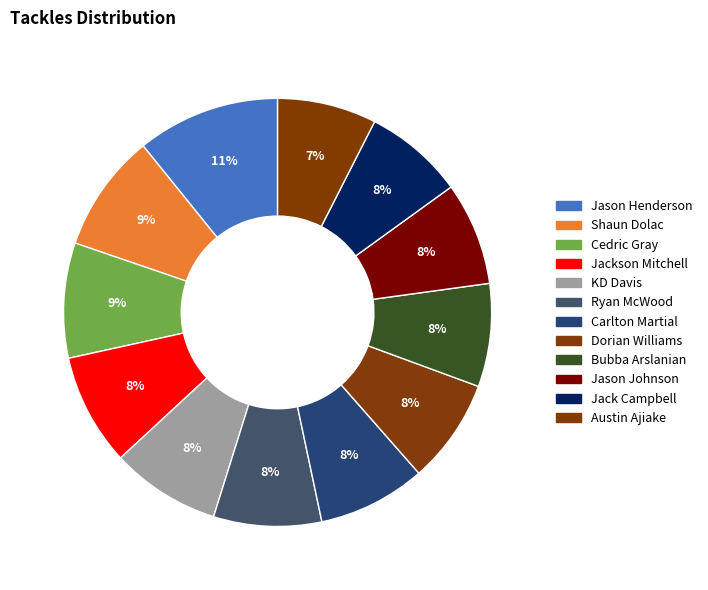

How many slices are in this pie chart?

12